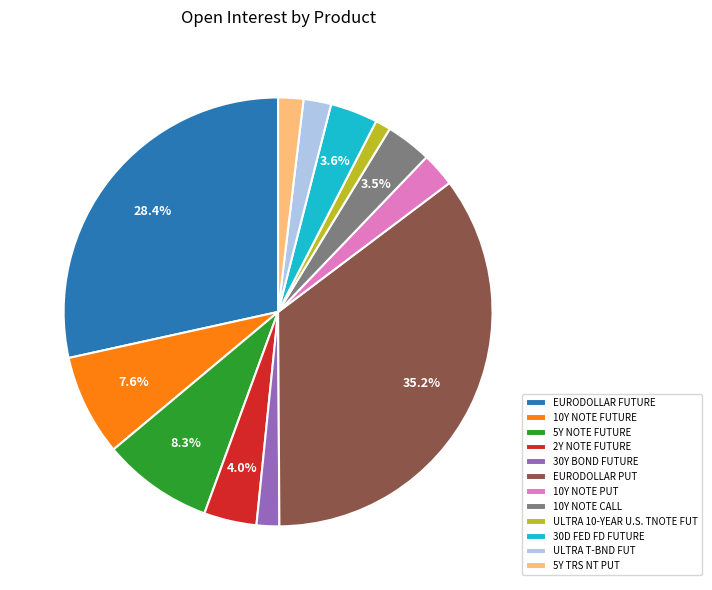

What portion of the pie excludes 10Y NOTE CALL?

96.5%